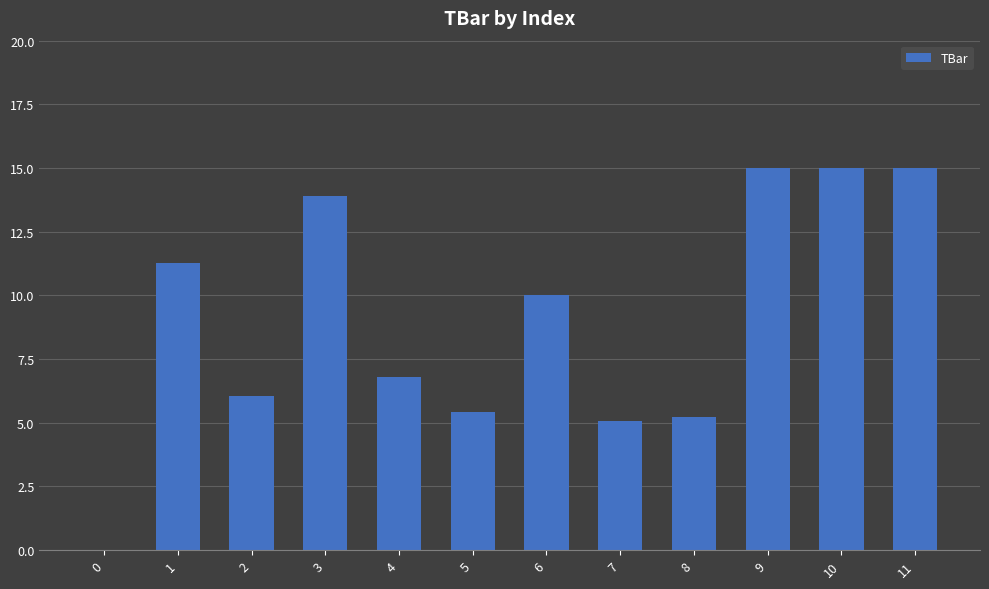

Where does the data first go above 10?

1